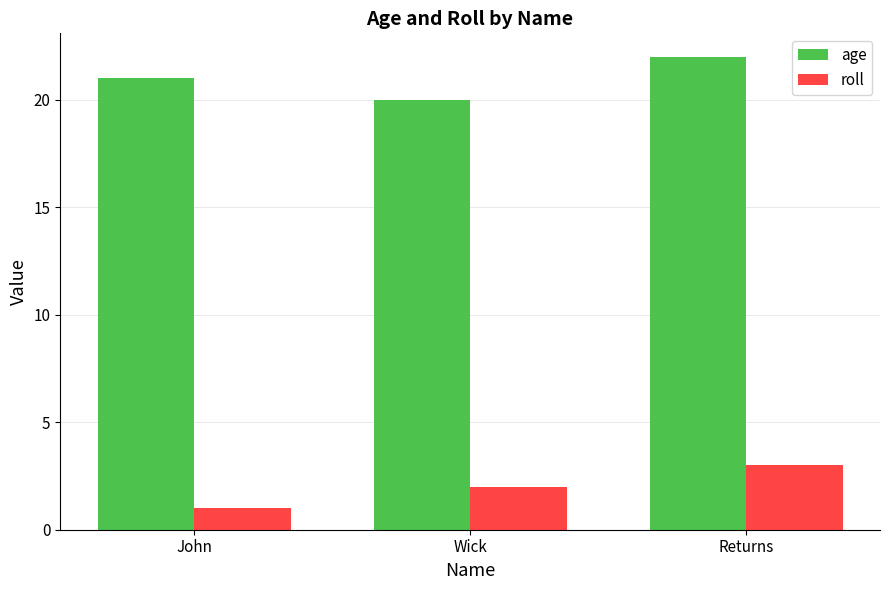

What is the label of the 2nd bar from the right?

Wick